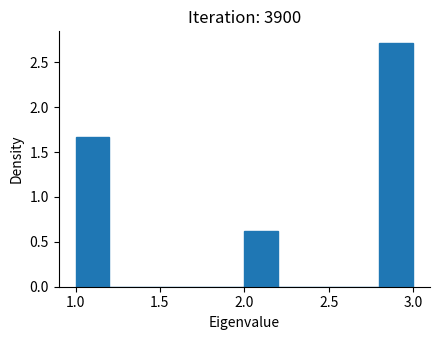

Which range on the x-axis has the tallest bar?

2.8 to 3.0